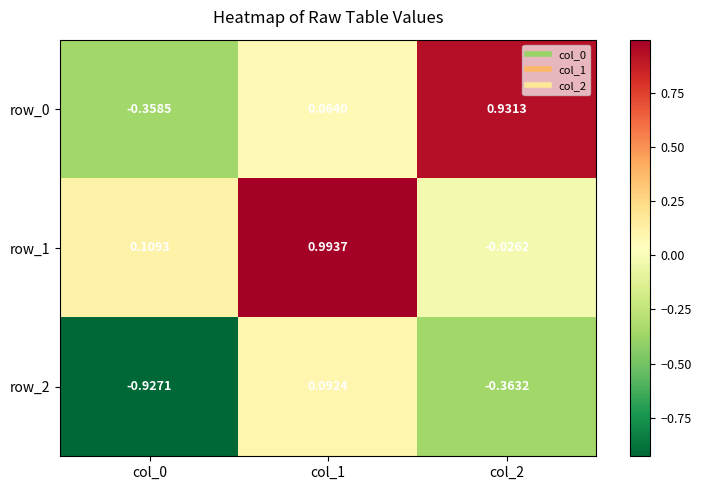

What is the maximum value for row_2?

0.1